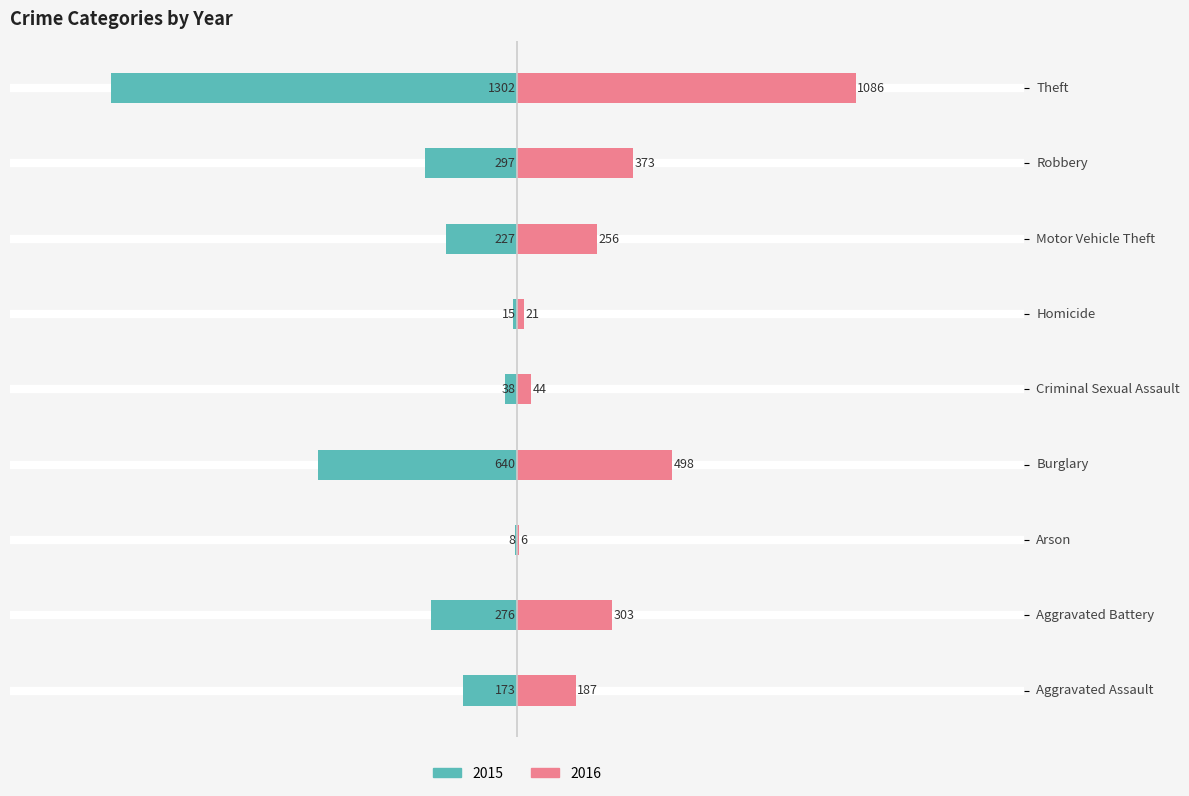

How many bars are there in total?

18